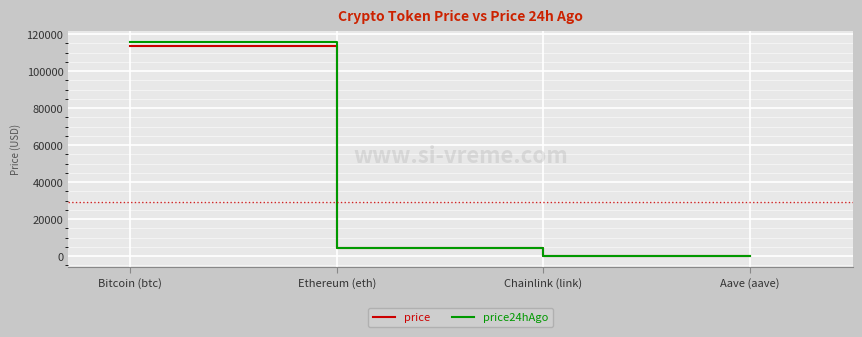

At which category does price24hAgo reach its first local valley?

Chainlink (link)